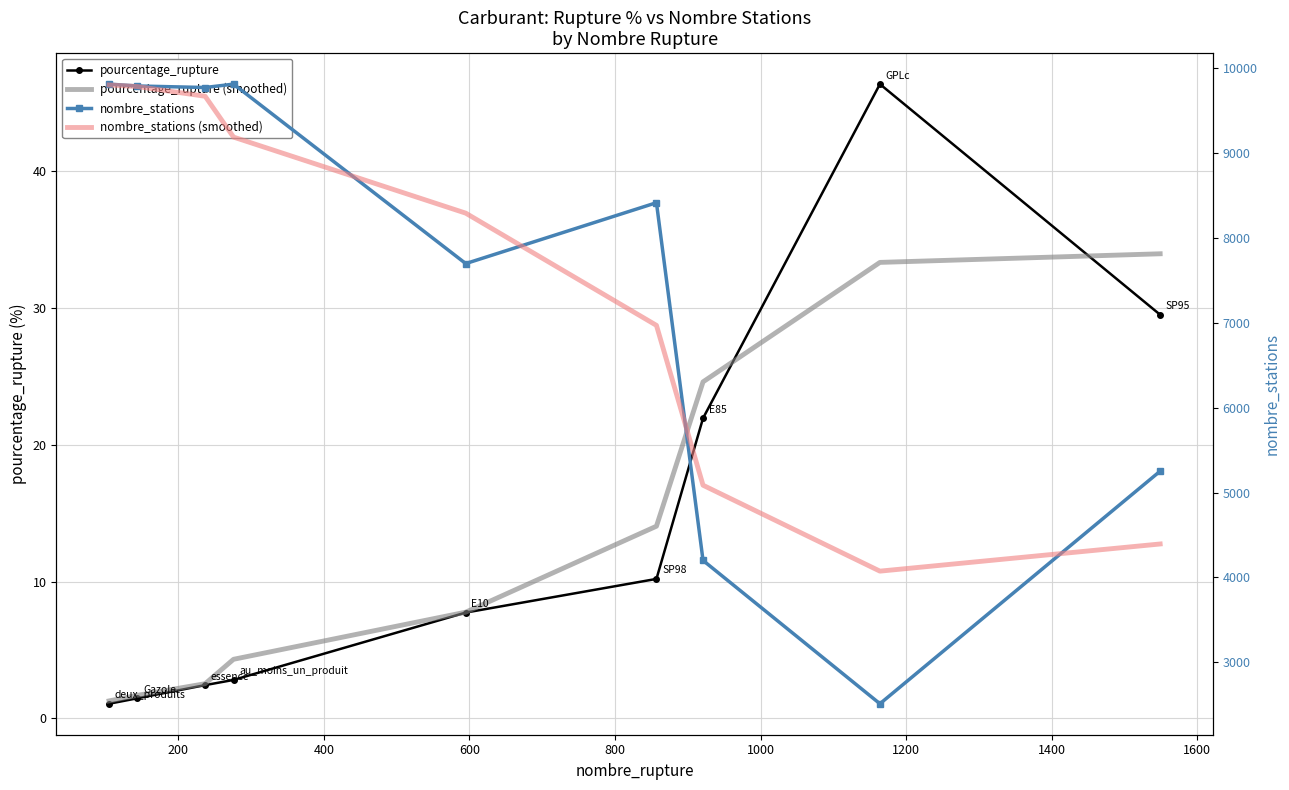

At how many categories does at least one series exceed 3223?

9